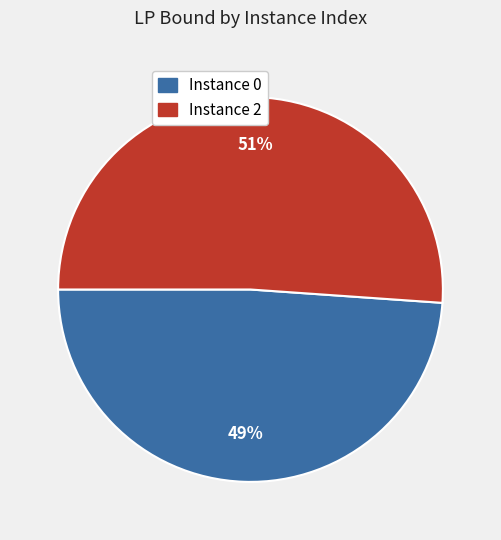

What percentage is the Instance 2 slice, to the nearest percent?

51%